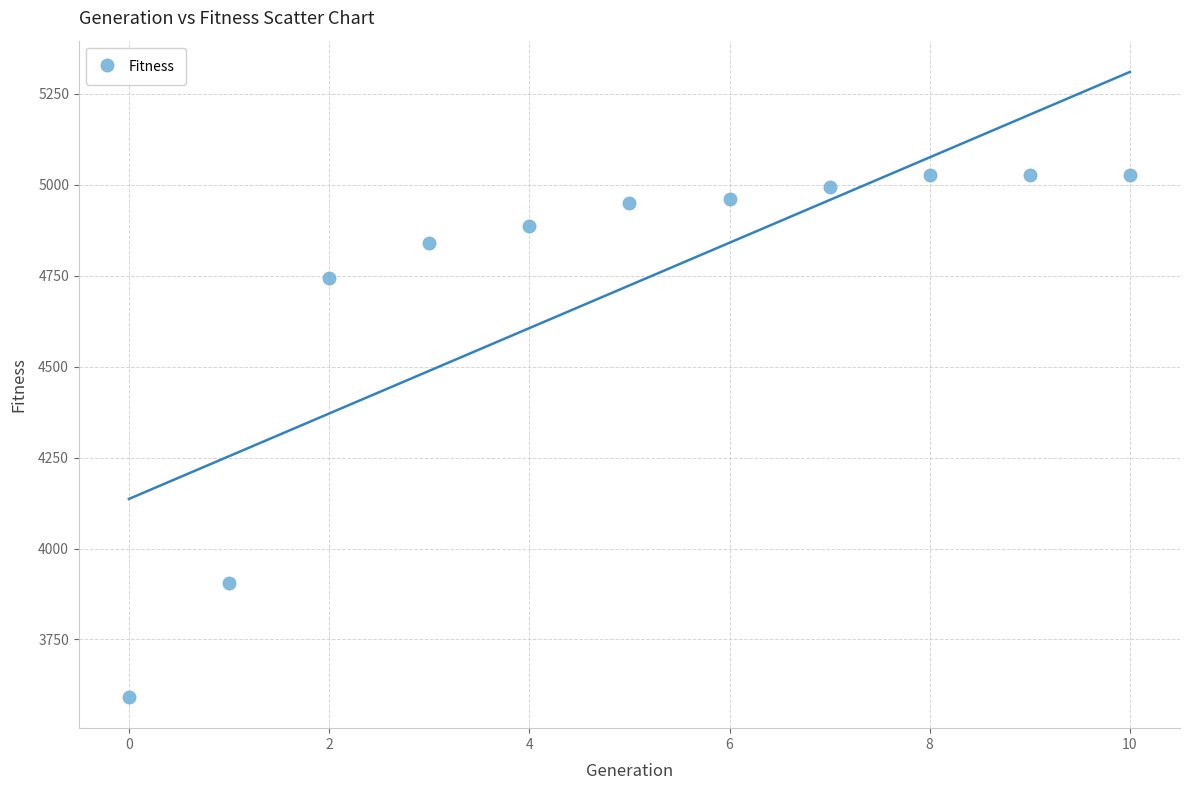

What is the average Y value?

4723